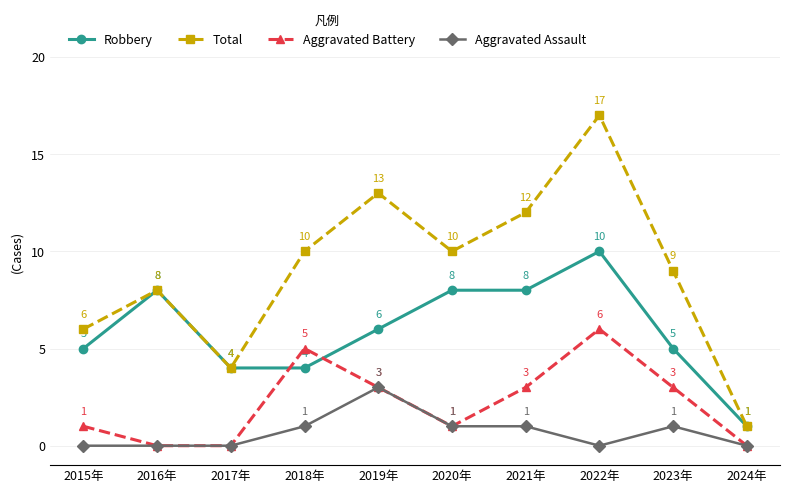

What position from the left is 2015年?

1